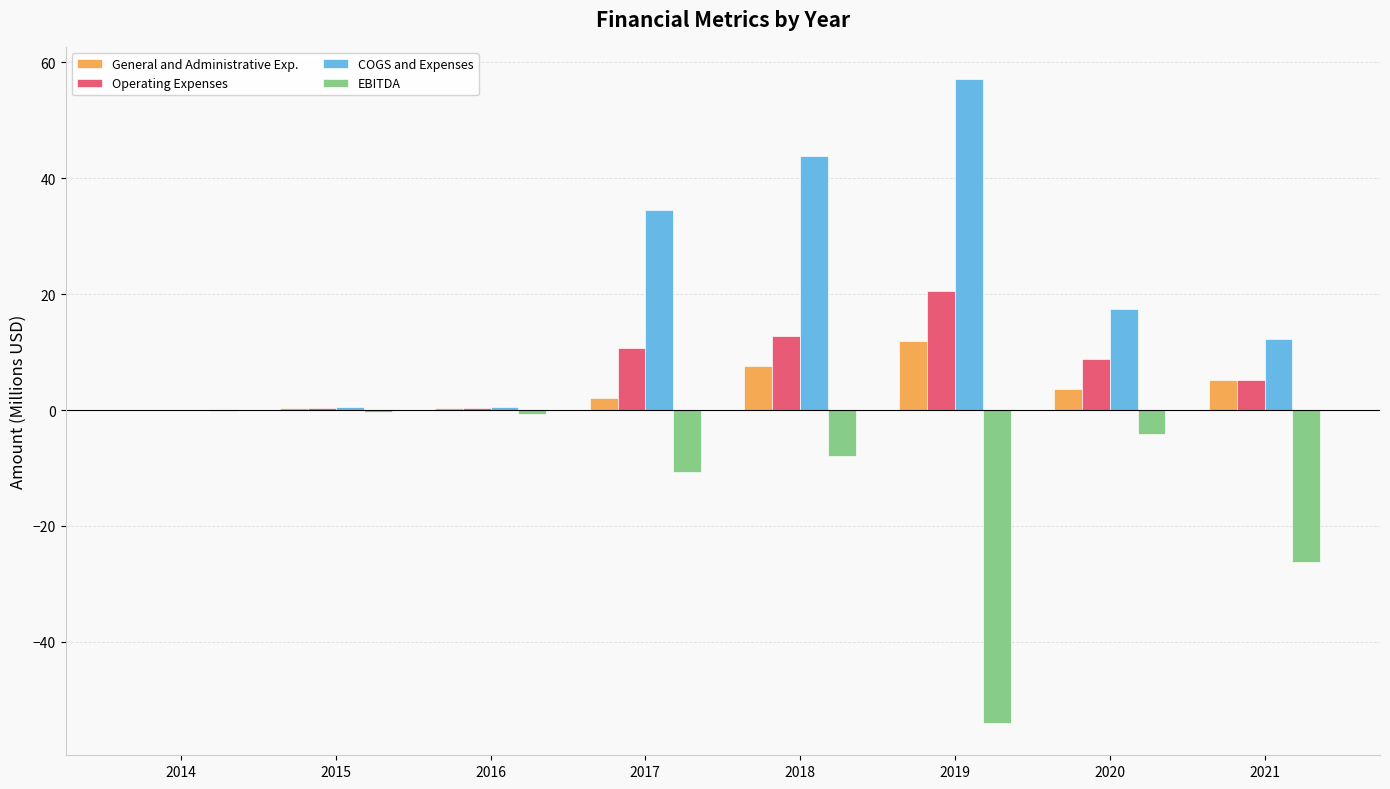

At which category is the sum across all series the highest?

2018